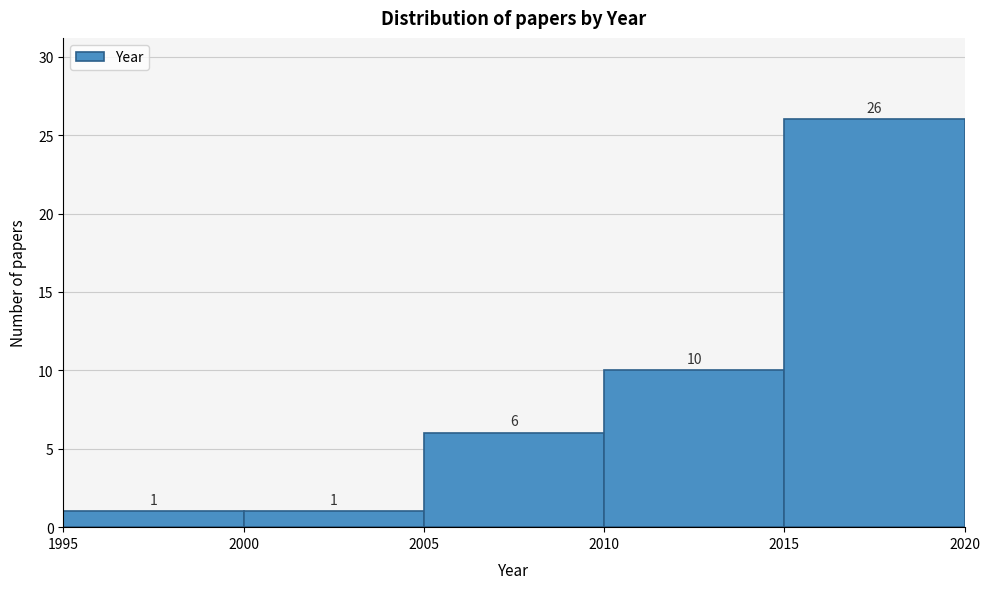

Reading left to right, list every bar in this chart as the range it spans on the x-axis followed by its height.

1995 to 2000: 1
2000 to 2005: 1
2005 to 2010: 6
2010 to 2015: 10
2015 to 2020: 26